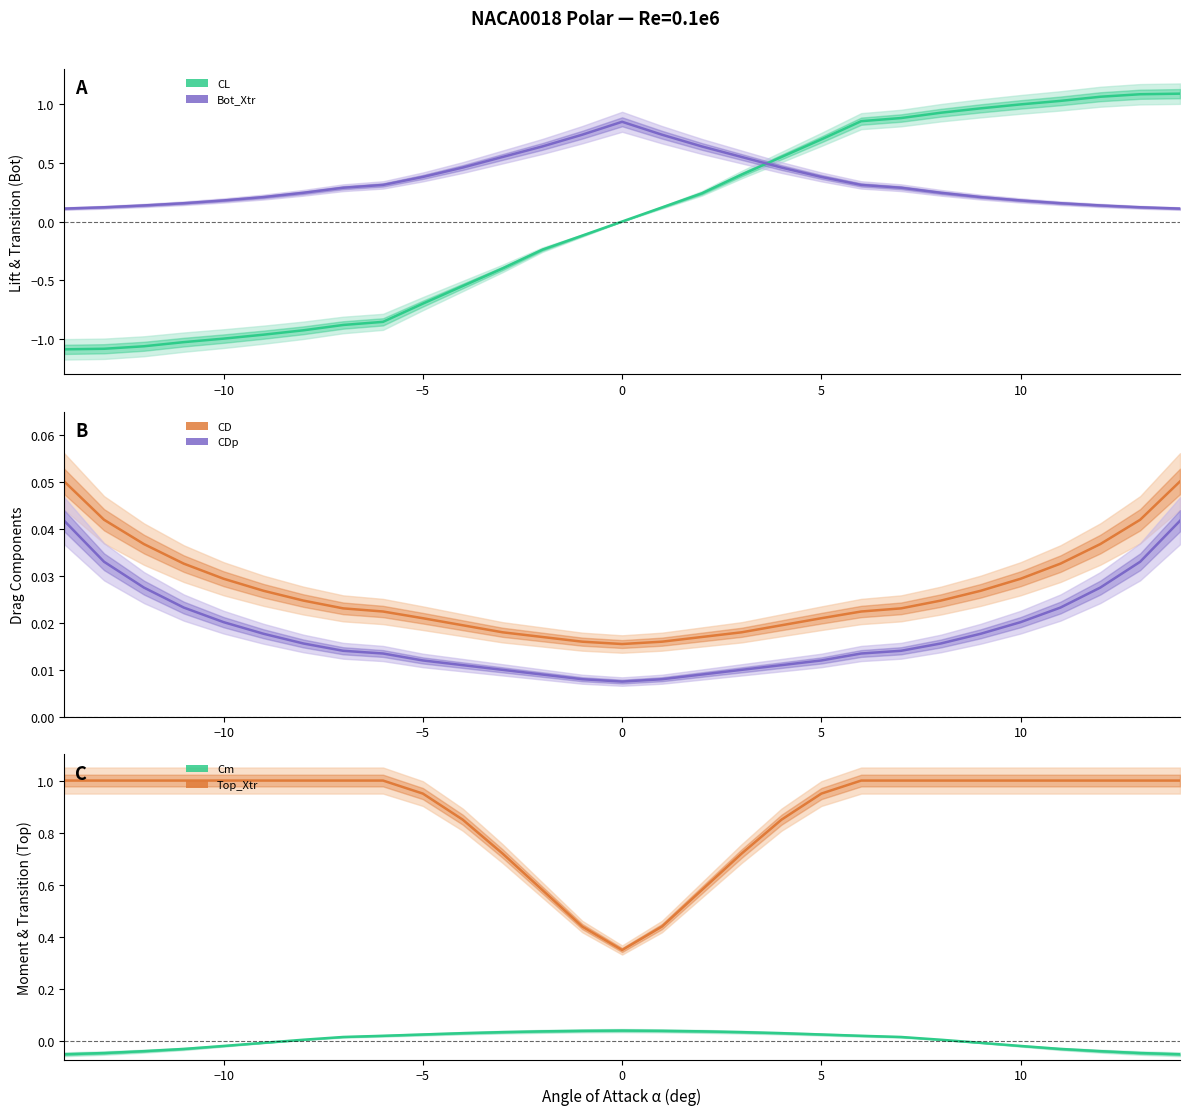

Is this an area chart (filled region under the line)?

No